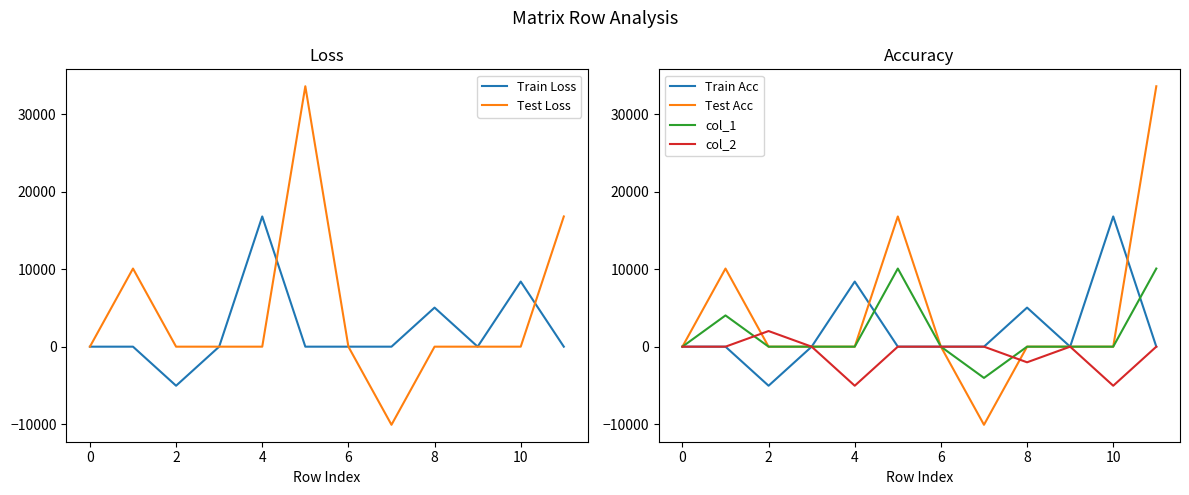

How many values in the Test Loss series are below 0?

1